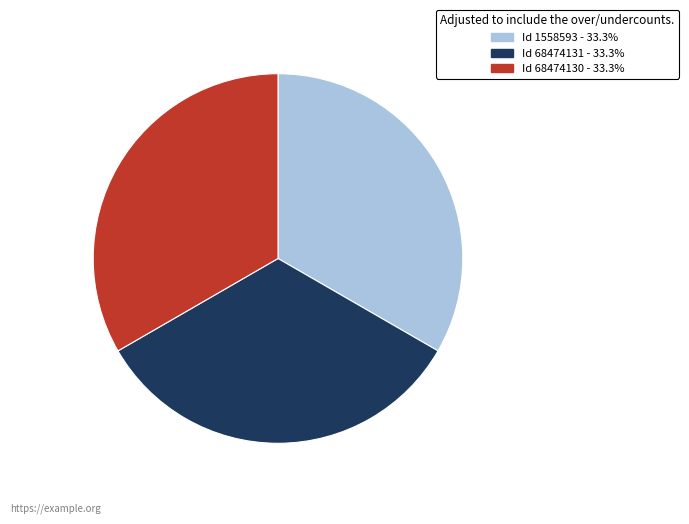

Is there a majority slice in this chart?

No